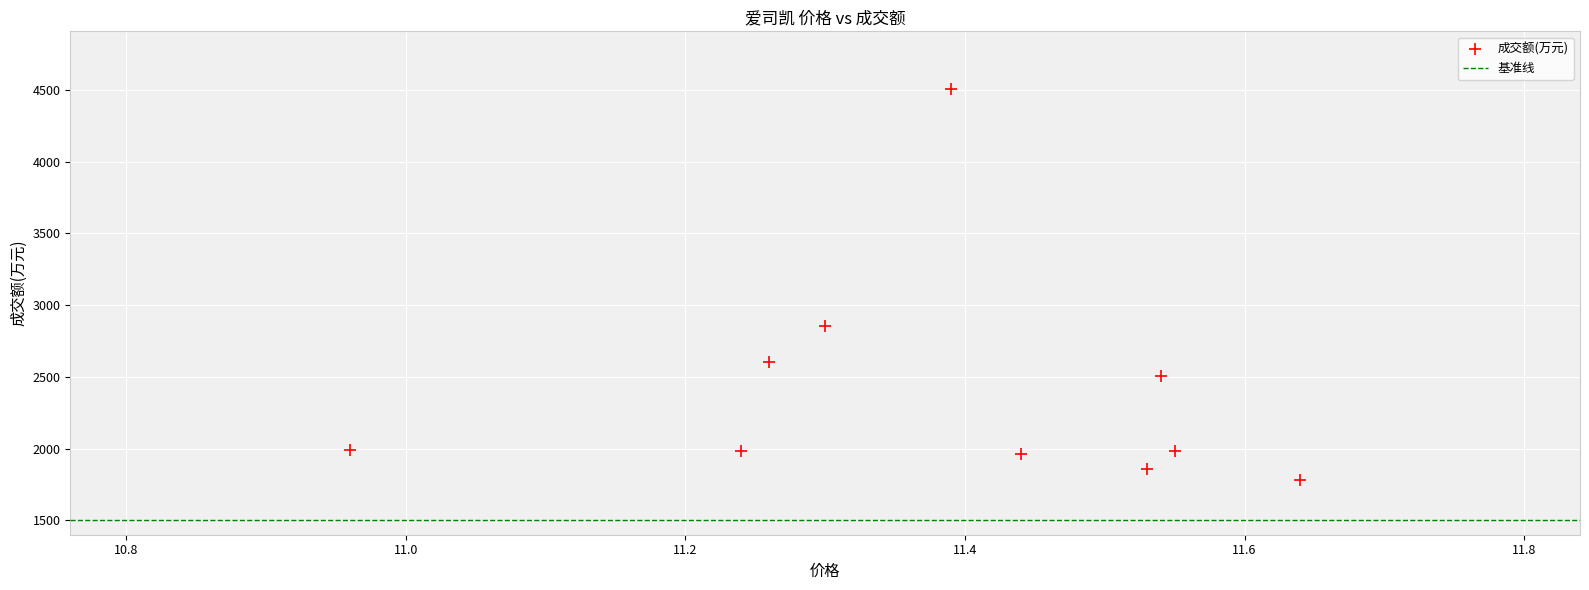

What is the average Y value?

2403